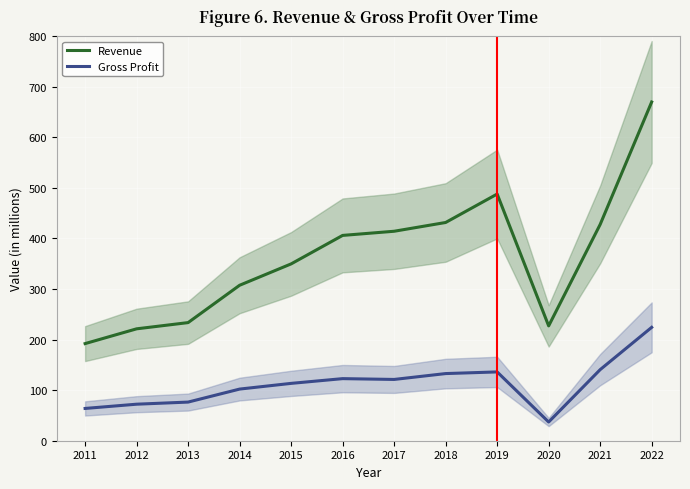

The Revenue series shows 221.2 at 2012. True or false?

True